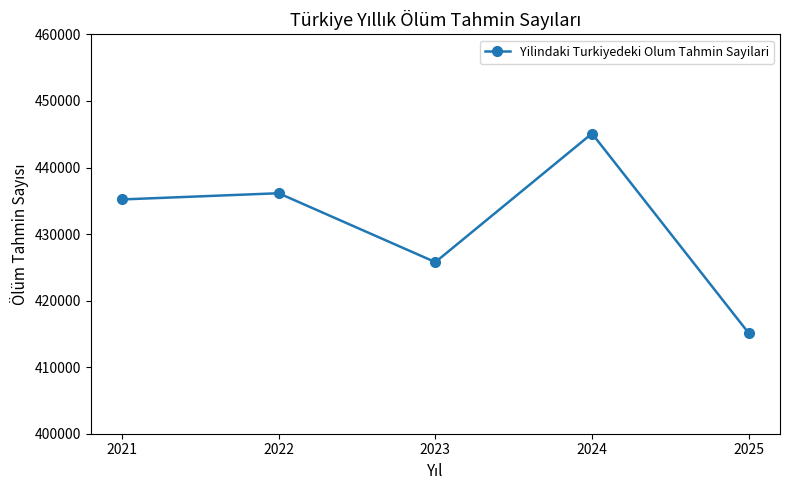

Which has a higher value, 2024 or 2021?

2024